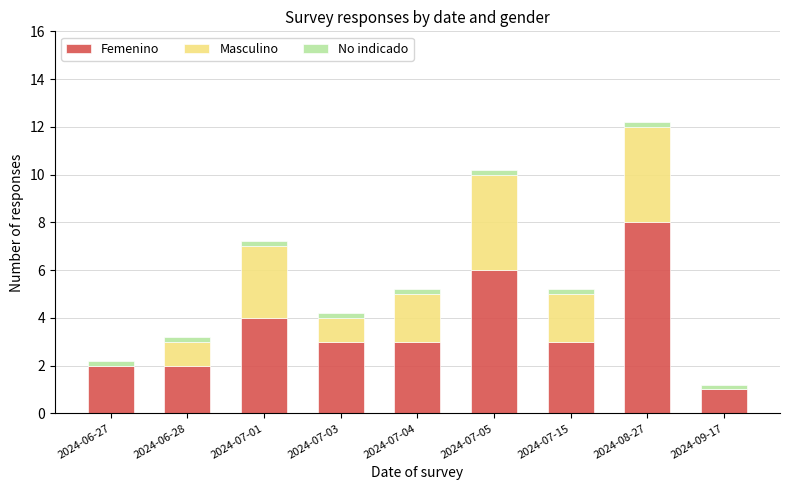

Which category has the highest value in the Femenino series?

2024-08-27